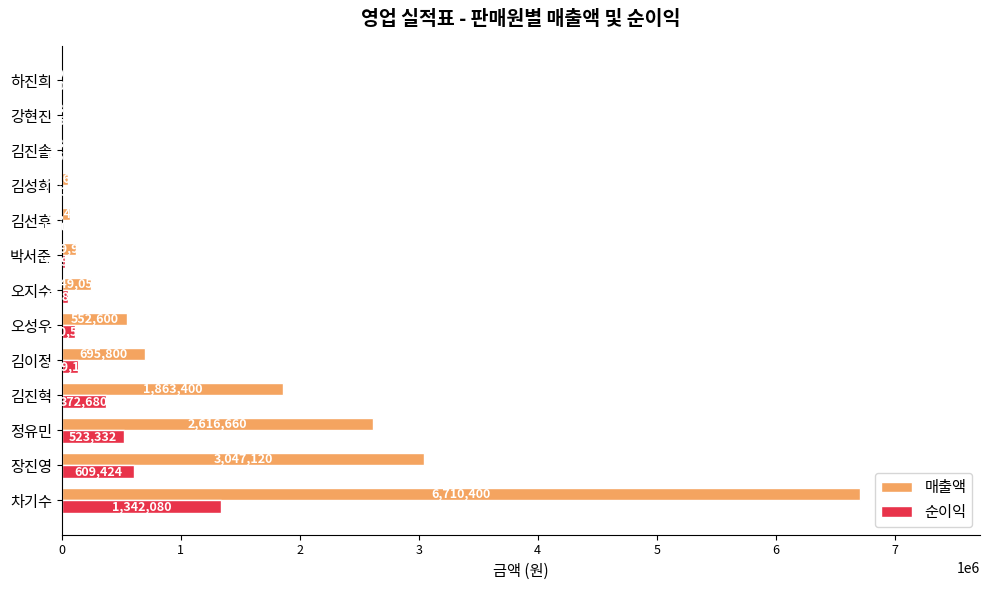

What is the sum of the 순이익 values at 김성희 and 강현진?

12284